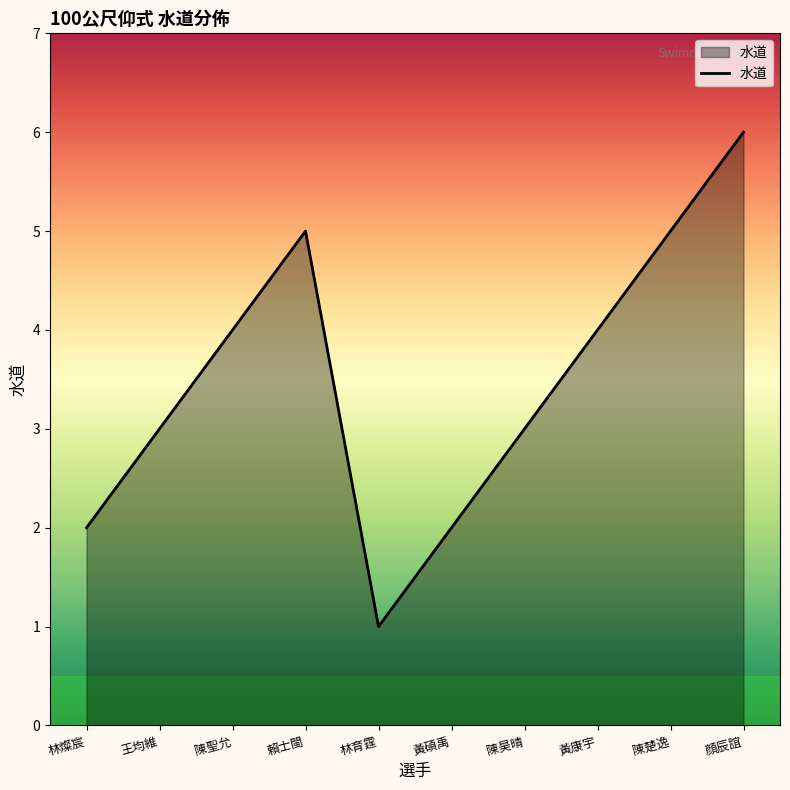

What is the difference between the maximum and minimum values?

5